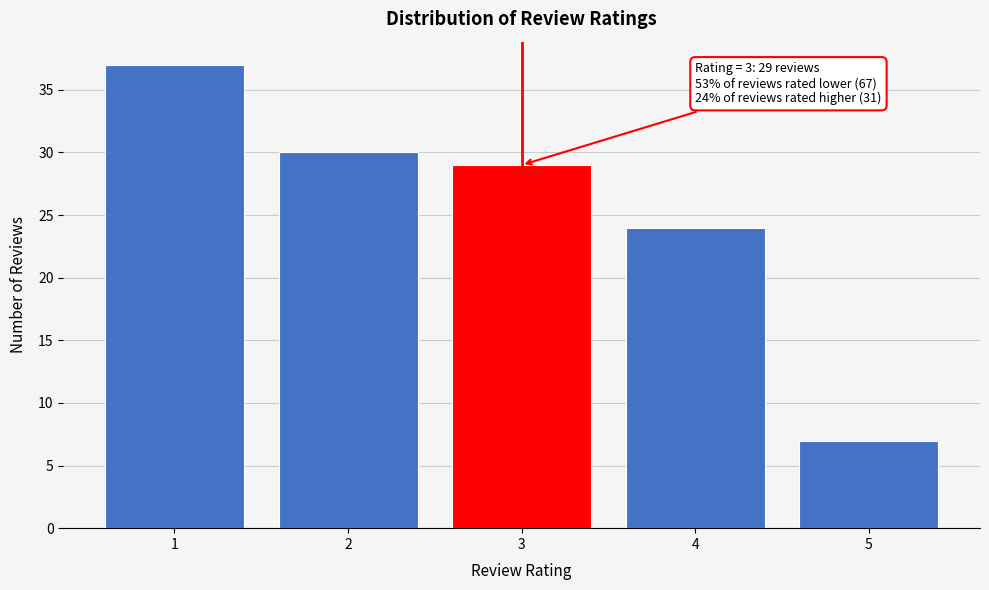

Reading right to left, extract all data points from this chart.

7	24	29	30	37